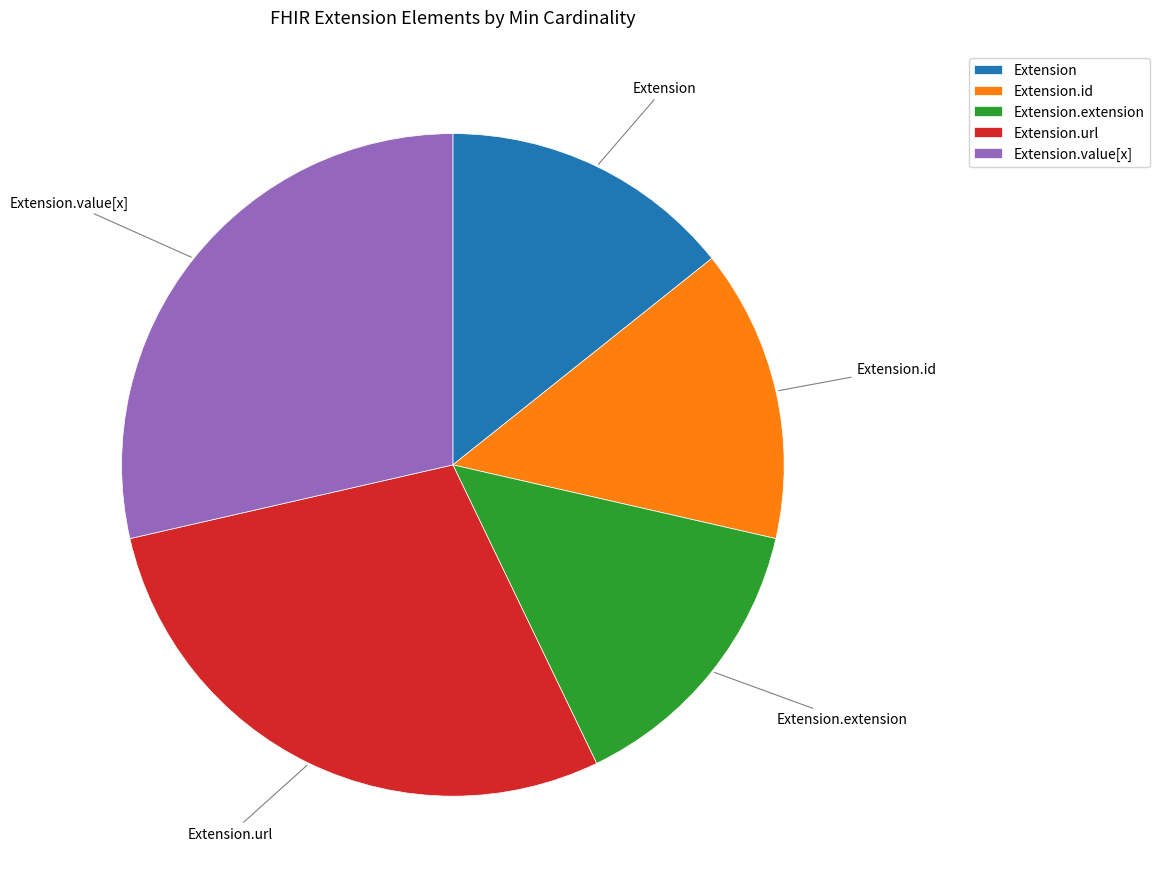

True or false: Extension.id accounts for 9% of the total.

False